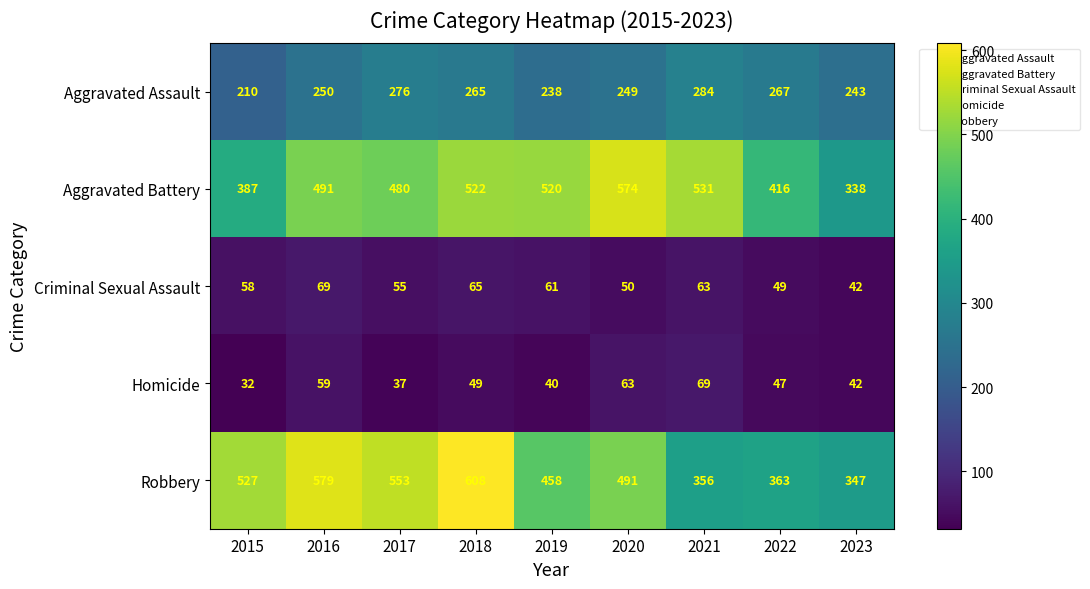

Is it true that Homicide equals 69 at 2021?

True